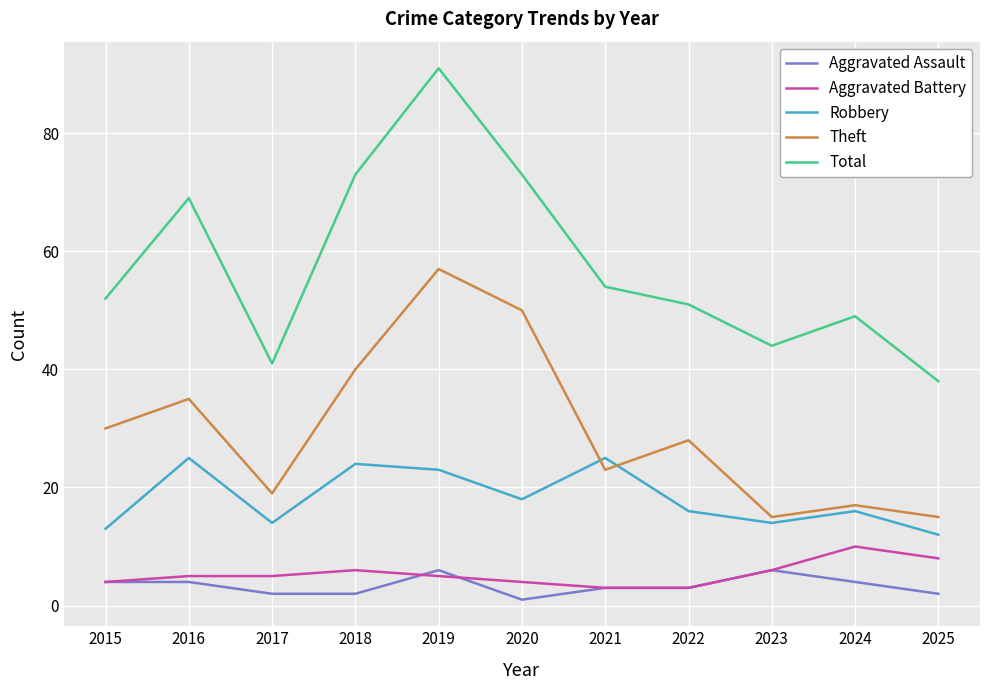

What are all the series names shown in the legend?

Aggravated Assault, Aggravated Battery, Robbery, Theft, Total